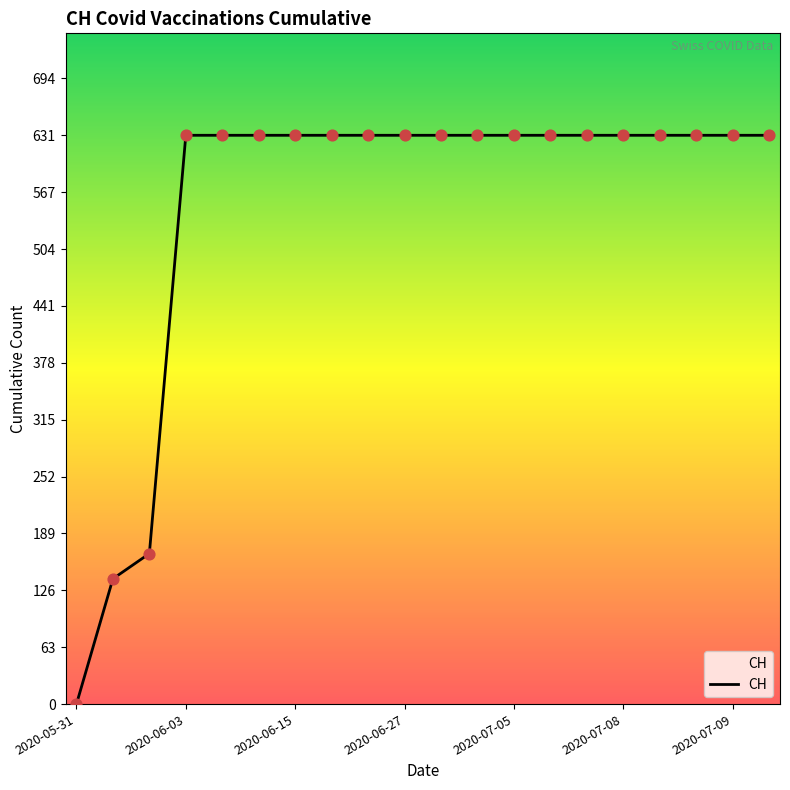

What is the difference between the maximum and minimum values?

631